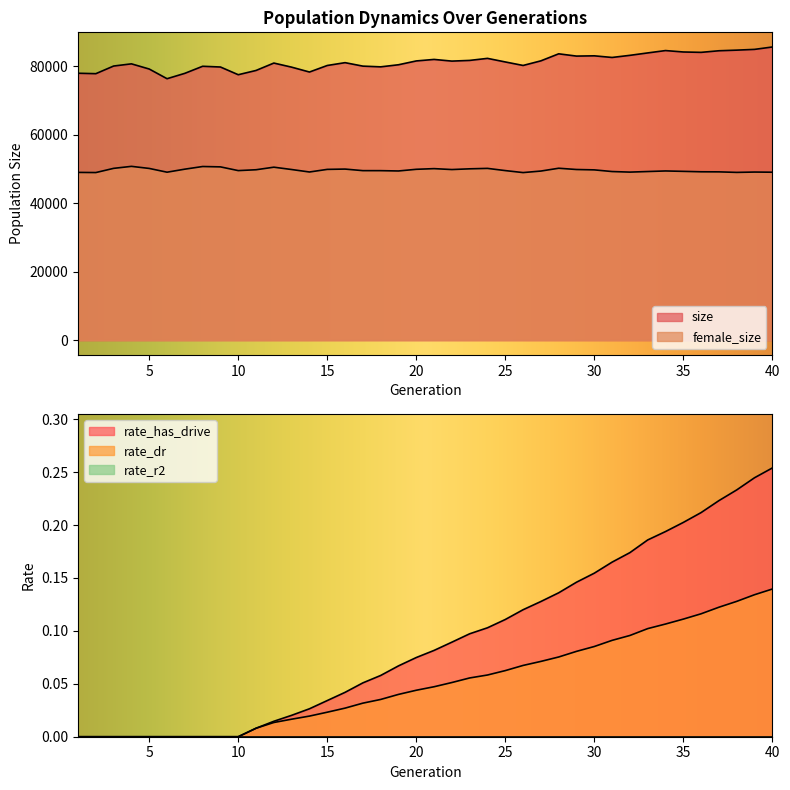

What is the difference between the second highest and second lowest values in the size series?

7400.0